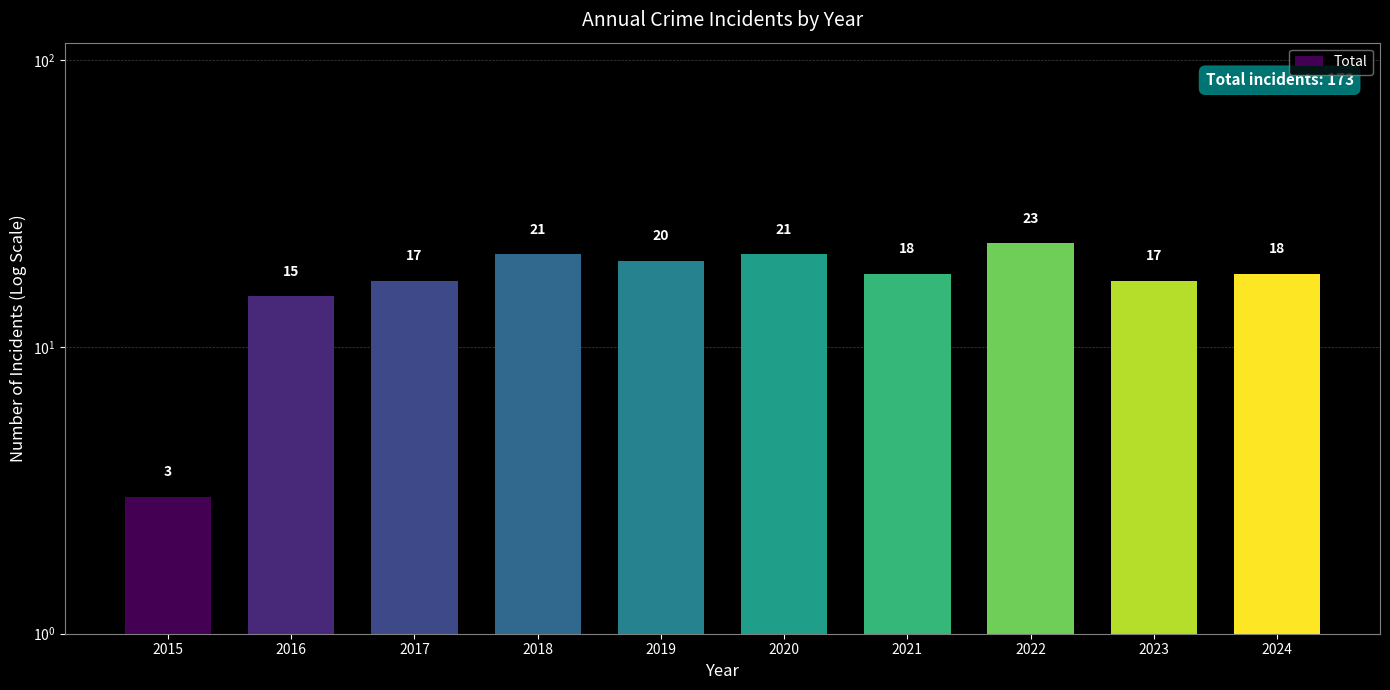

Where does the data first go above 18?

2018